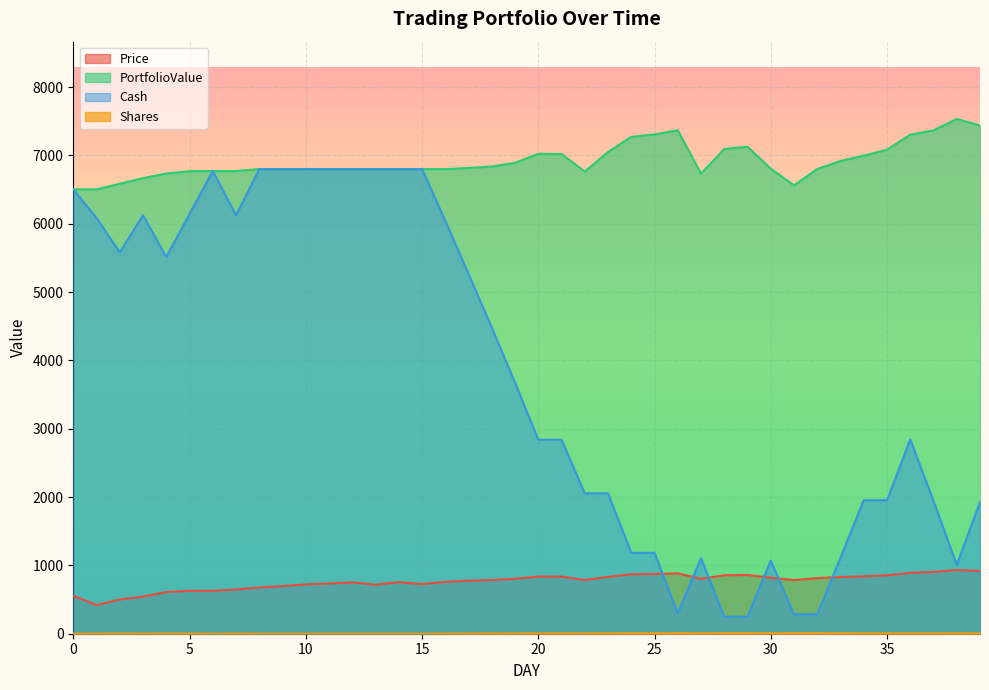

What is the difference between the highest and lowest values at 20?

7019.4